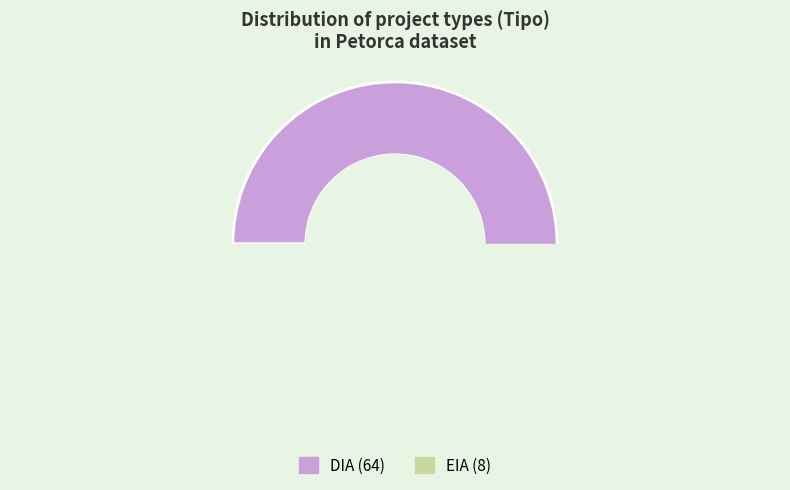

Is the sum of DIA and EIA greater than half?

Yes